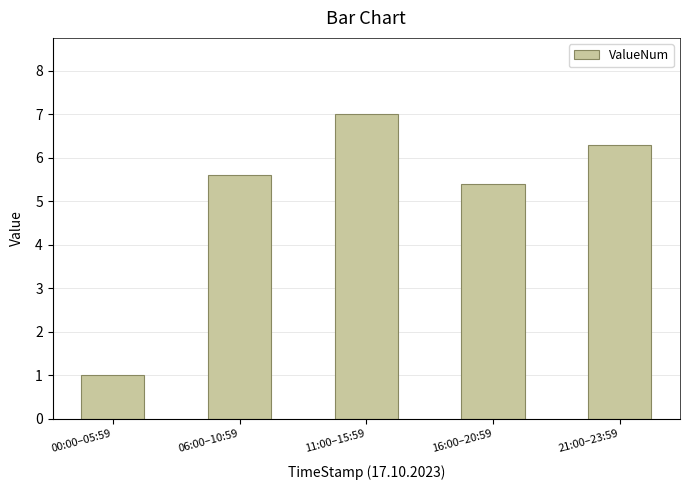

Rank the categories by value from highest to lowest.

11:00–15:59, 21:00–23:59, 06:00–10:59, 16:00–20:59, 00:00–05:59